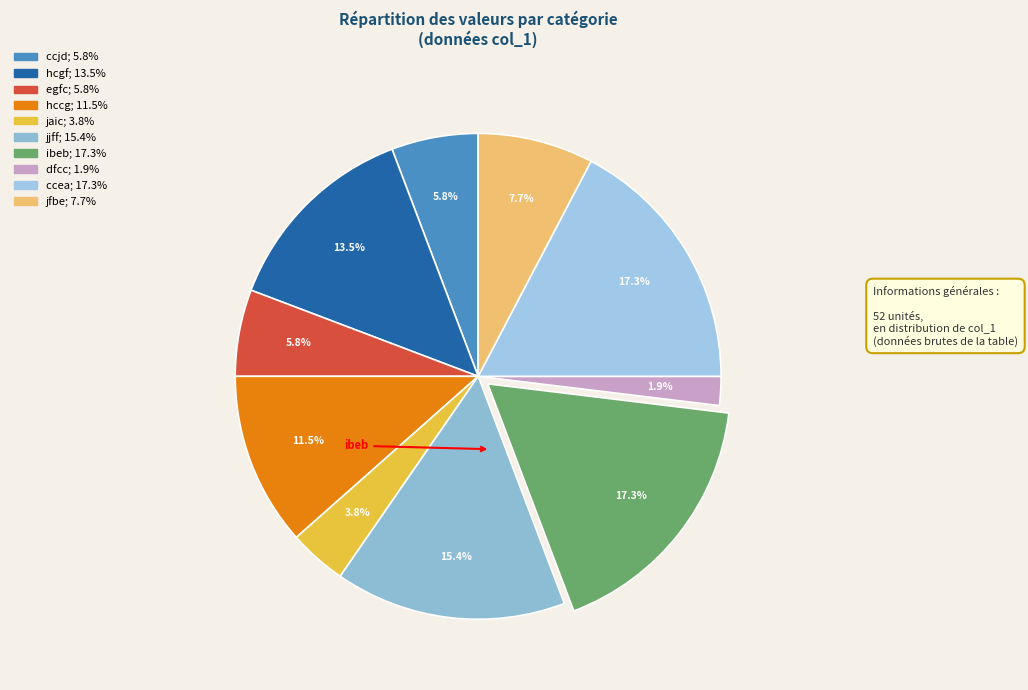

True or false: ccjd accounts for 6% of the total.

True